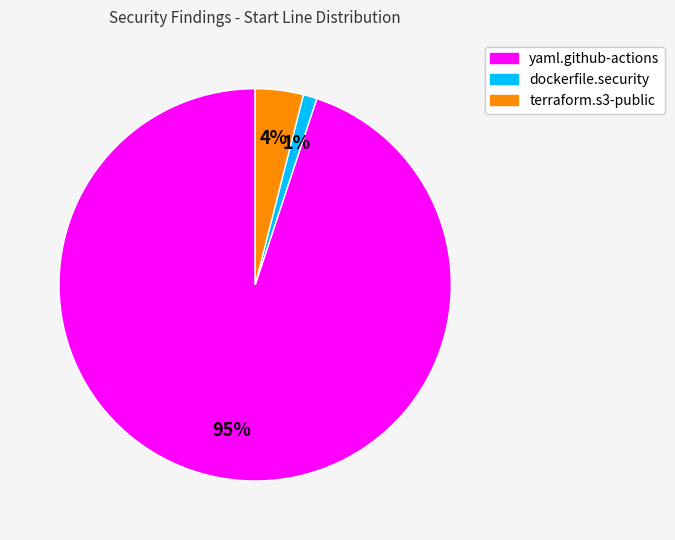

How many segments does this pie chart have?

3